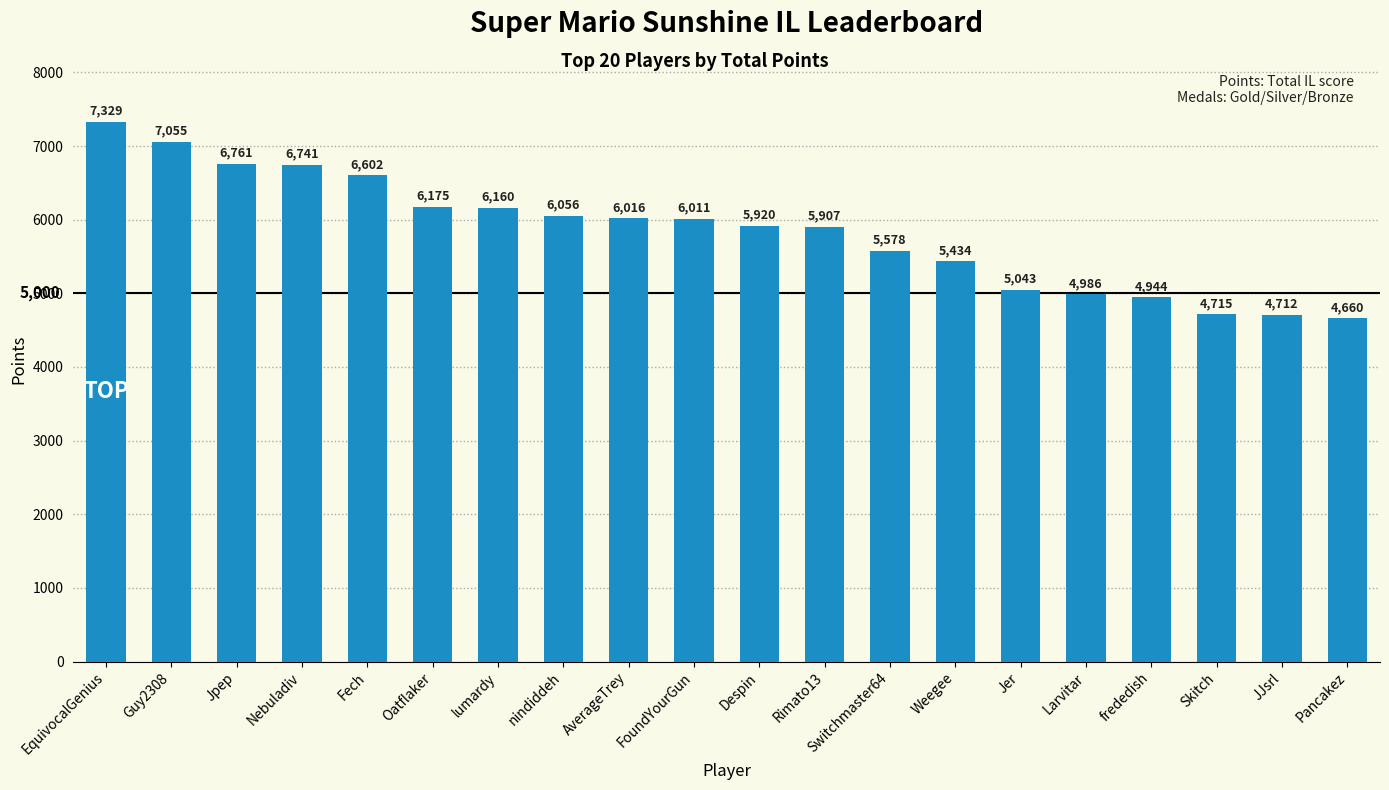

Reading left to right, transcribe all the data shown in this chart.

EquivocalGenius=7329	Guy2308=7055	Jpep=6761	Nebuladiv=6741	Fech=6602	Oatflaker=6175	lumardy=6160	nindiddeh=6056	AverageTrey=6016	FoundYourGun=6011	Despin=5920	Rimato13=5907	Switchmaster64=5578	Weegee=5434	Jer=5043	Larvitar=4986	frededish=4944	Skitch=4715	JJsrl=4712	Pancakez=4660